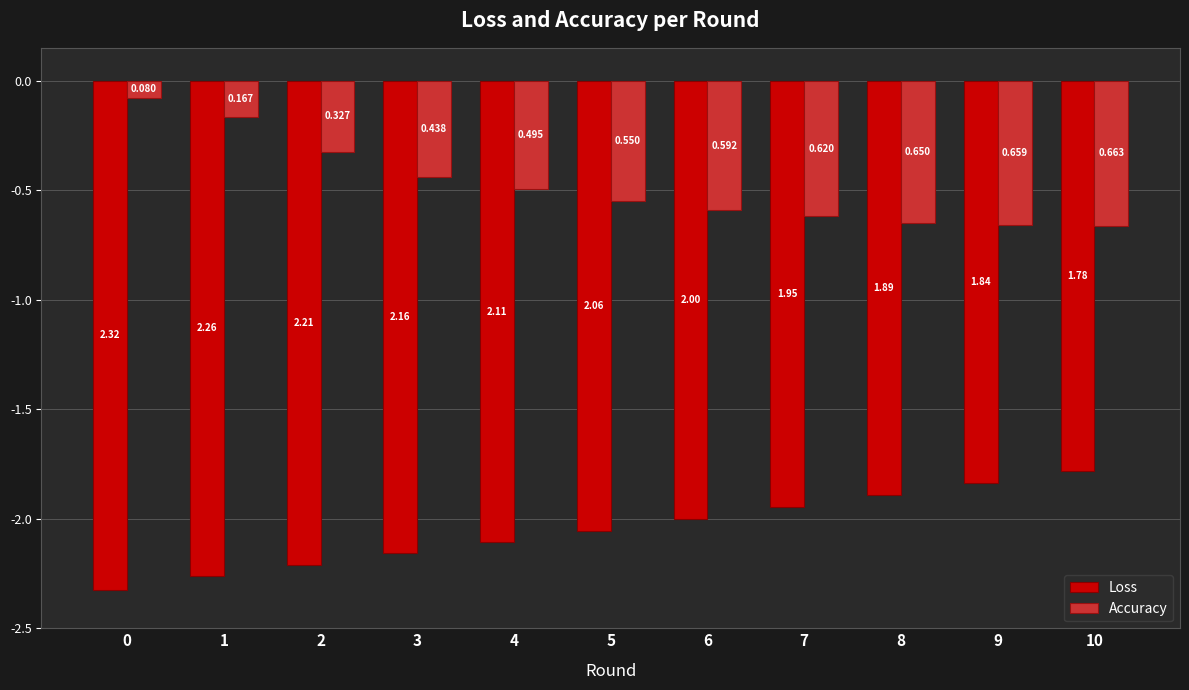

What are all the series names shown in the legend?

Loss, Accuracy